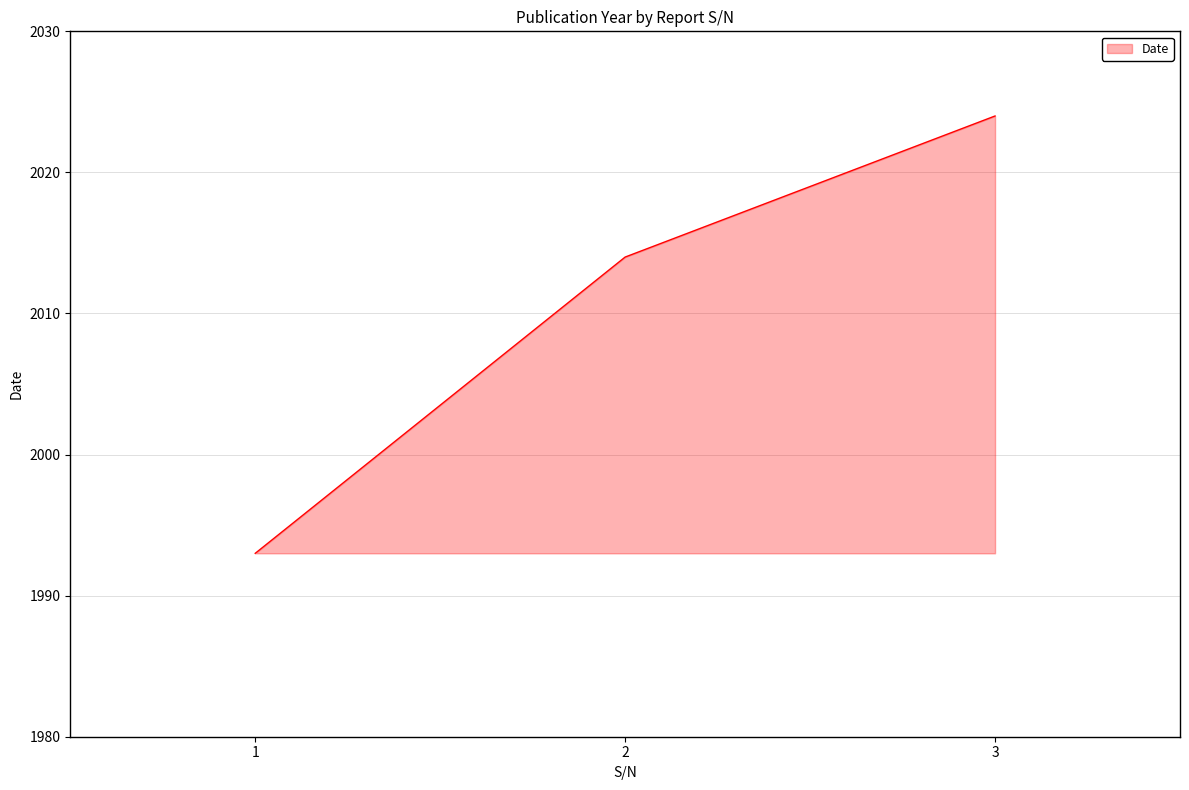

What is the change in value from 1 to 2?

+21